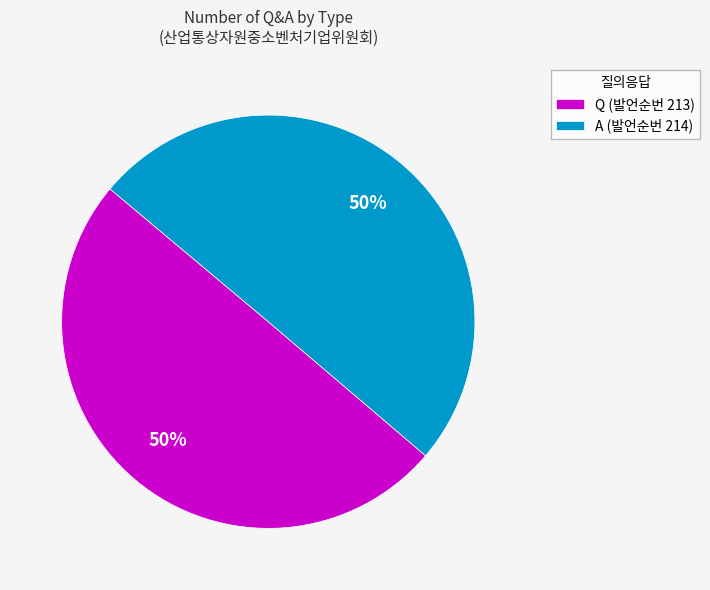

Count the number of slices in the pie.

2